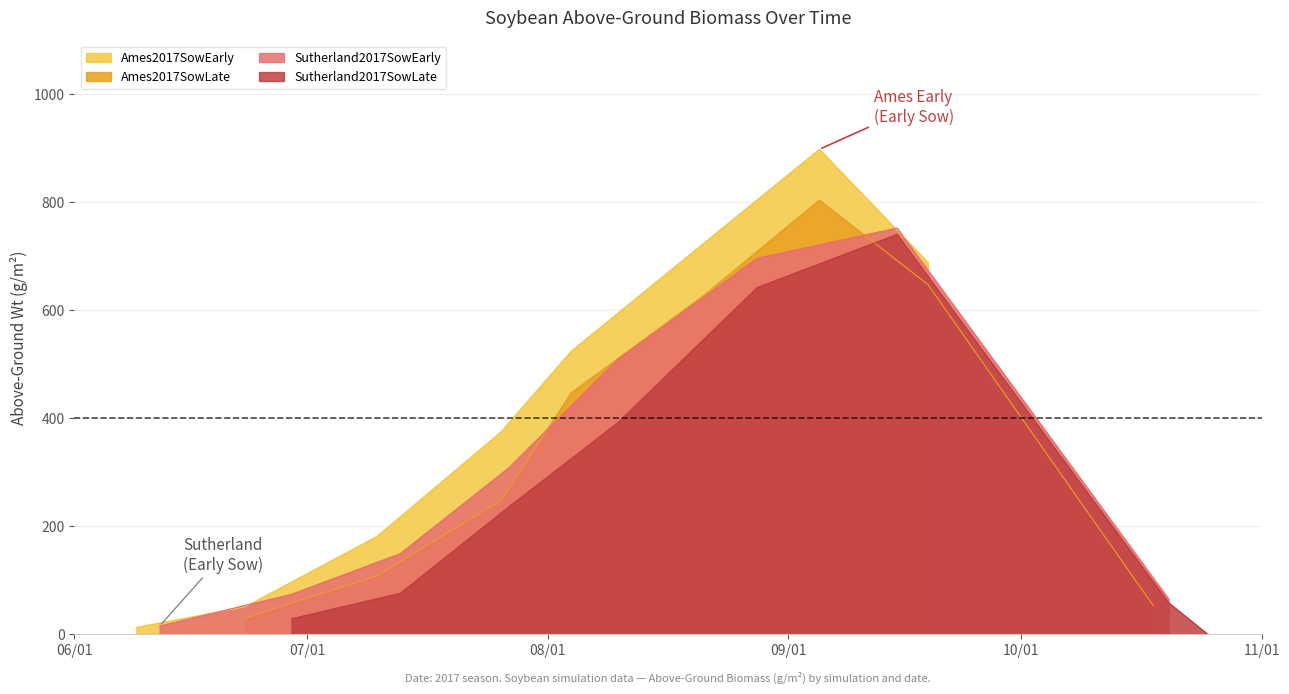

Reading left to right, transcribe all the data shown in this chart.

Ames2017SowEarly: 12.3	50.3	180.8	374.8	523.7	722.9	898.0	688.3
Ames2017SowLate: 29.5	108.0	248.0	446.5	626.3	804.1	647.3	52.9
Sutherland2017SowEarly: 14.9	73.6	148.9	308.1	508.8	696.3	752.1	64.8
Sutherland2017SowLate: 28.4	75.5	235.8	391.2	642.0	740.5	57.8	0.0